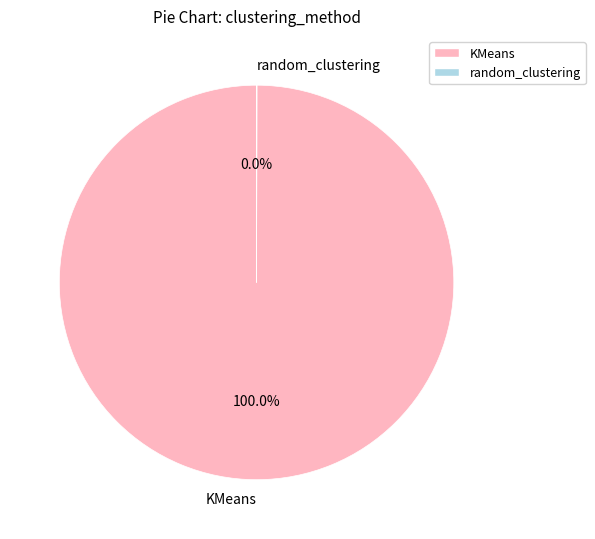

What is the largest slice in the pie chart?

KMeans